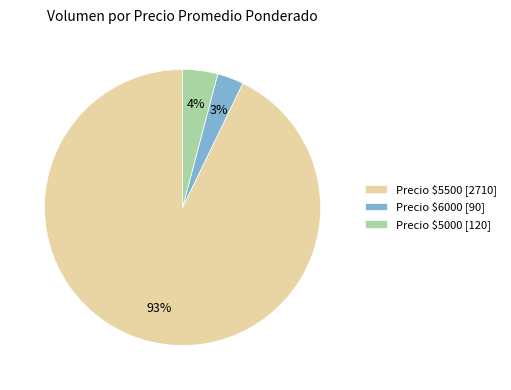

Which slice is the largest?

Precio $5500 [2710]